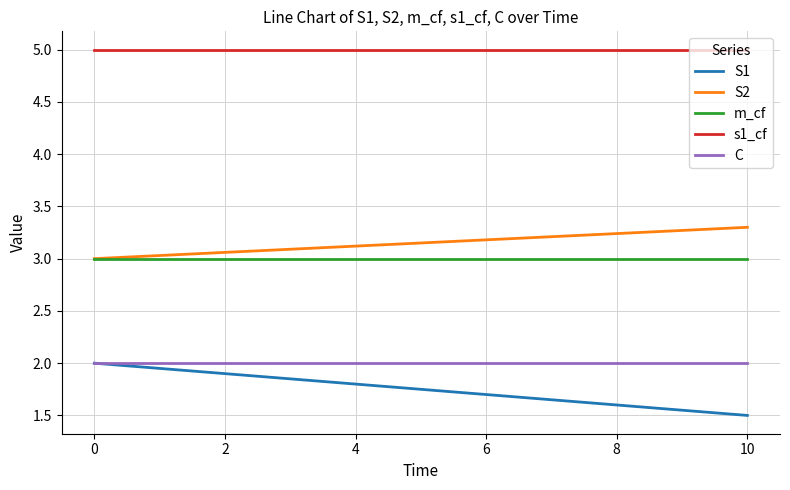

Which series has the largest total across all categories?

s1_cf